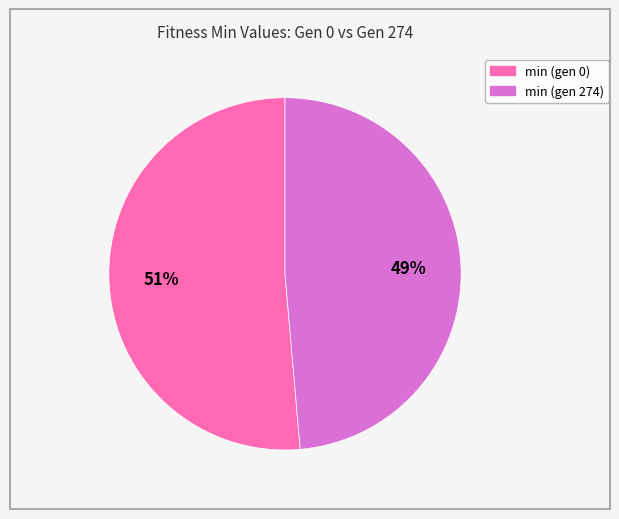

Which category accounts for the majority?

min (gen 0)